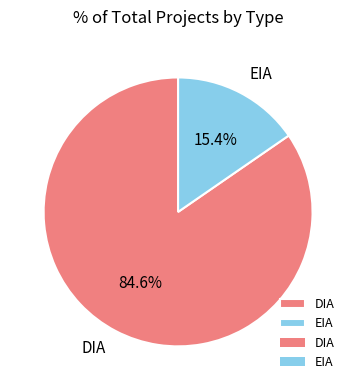

True or false: DIA accounts for 85% of the total.

True